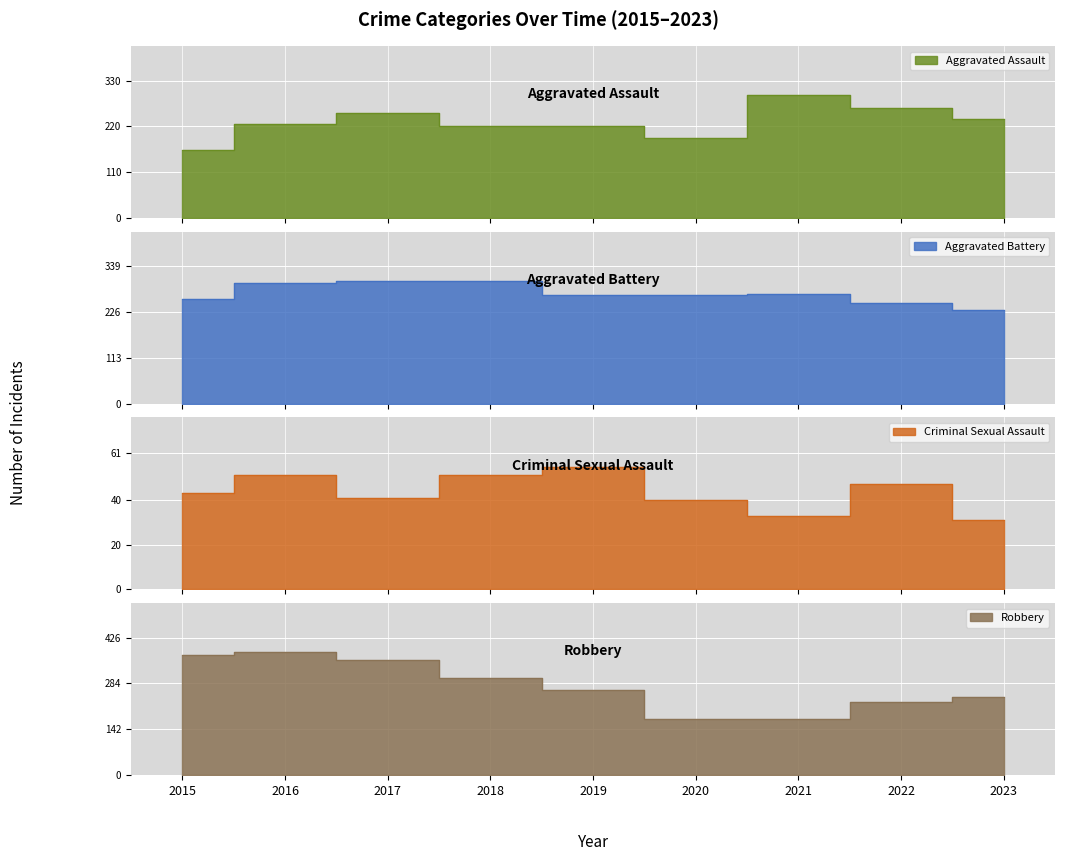

List the series in order of their peak value, highest first.

Robbery, Aggravated Battery, Aggravated Assault, Criminal Sexual Assault